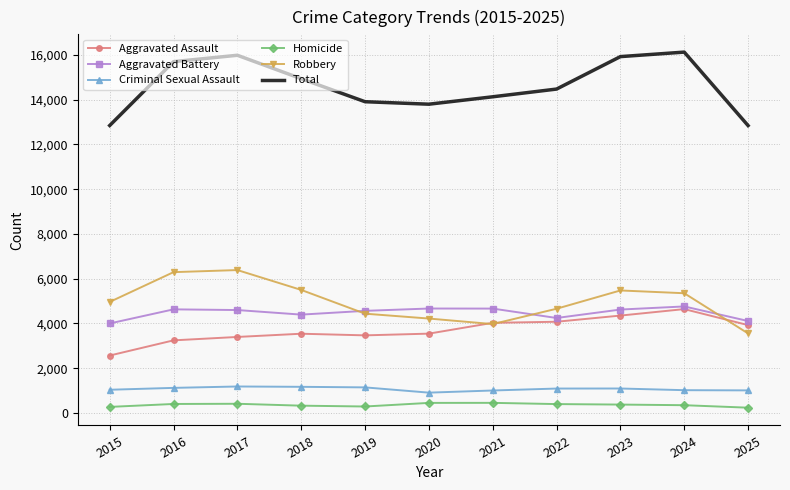

Rank the series at 2017 from highest to lowest value.

Total, Robbery, Aggravated Battery, Aggravated Assault, Criminal Sexual Assault, Homicide